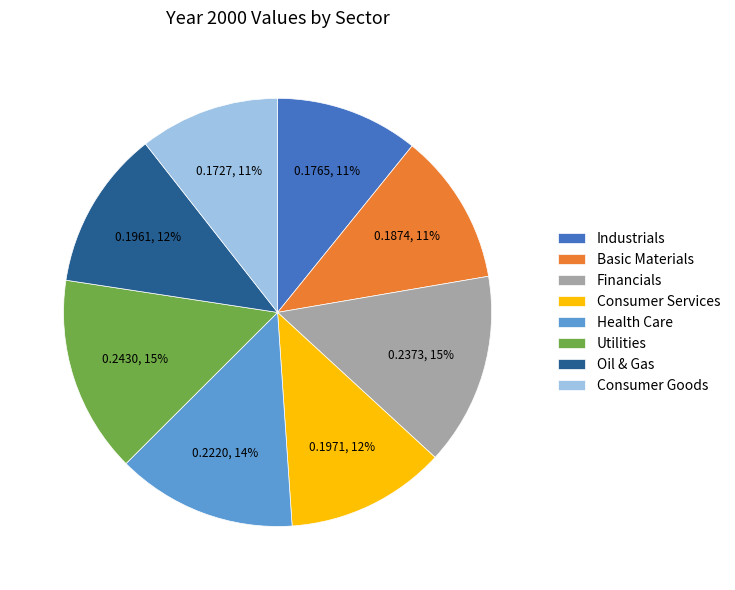

To the nearest percent, what percentage of the pie is Basic Materials?

11%